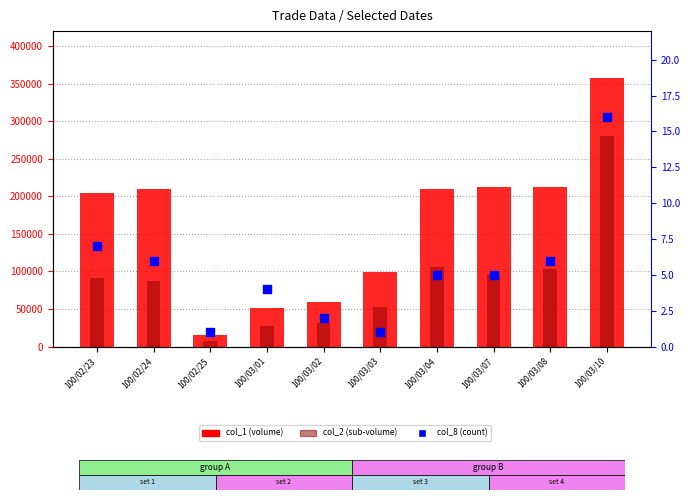

Which series contains the highest Y value?

col_1 (volume)